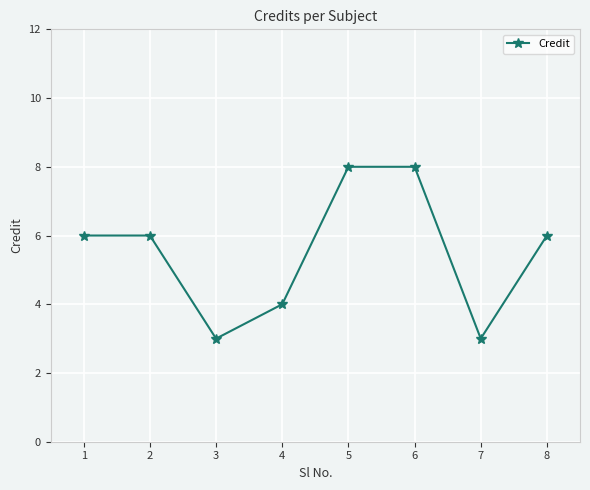

How many interior local valleys (lower than both neighbors) does the data have?

2